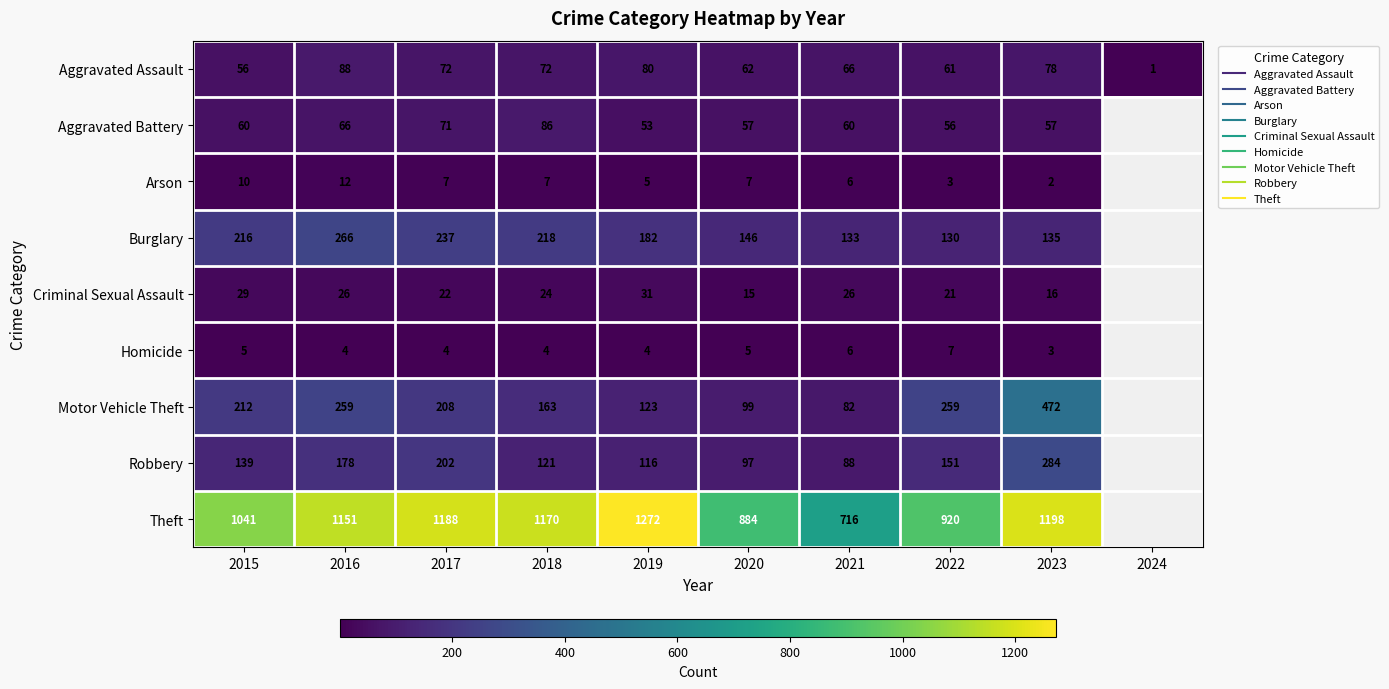

What is the greatest value displayed?

1272.0